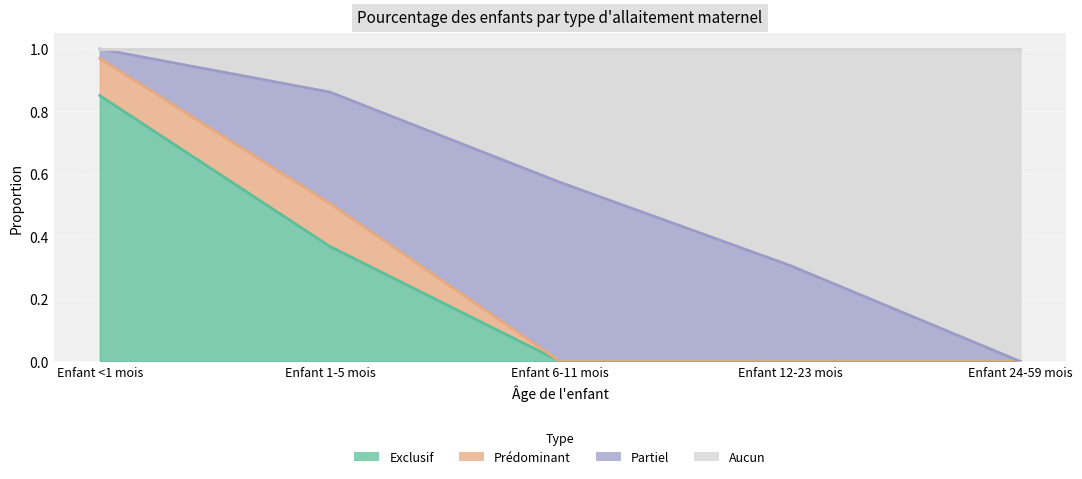

How many values in the Exclusif series exceed 0?

2